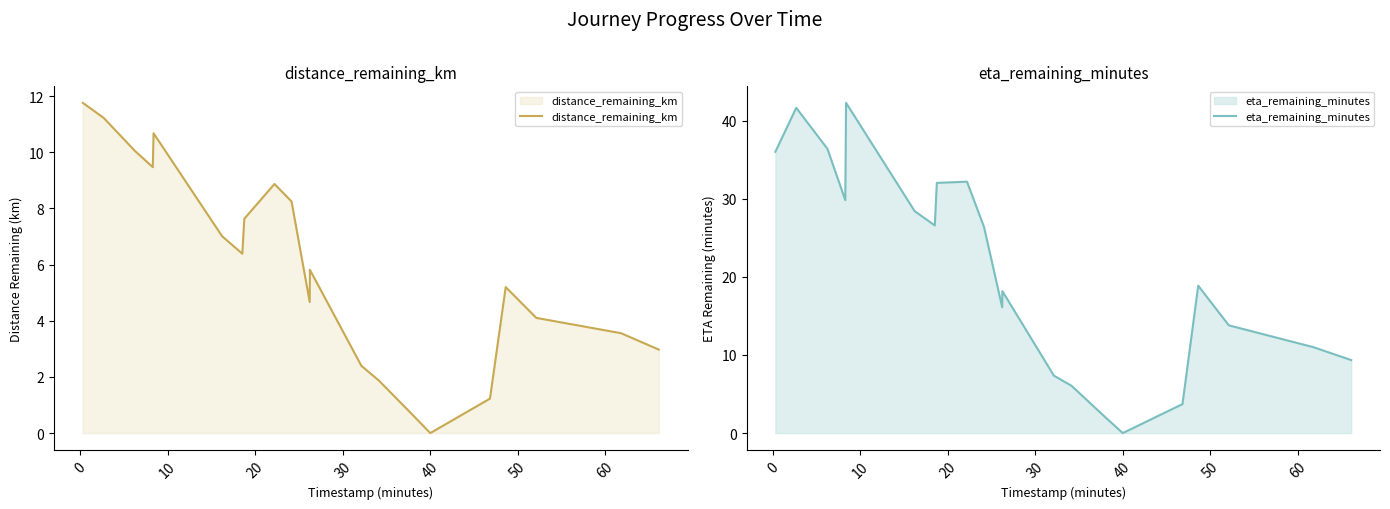

True or false: eta_remaining_minutes has more than 1 points higher than both neighbors.

True